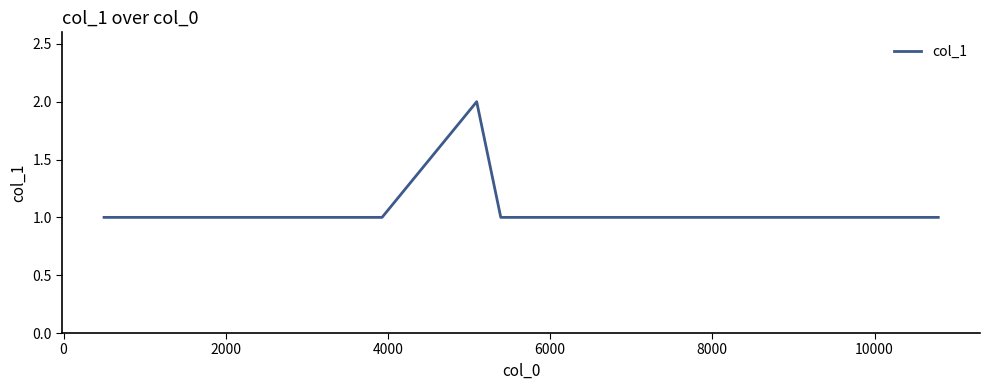

Count the values in the range 1 to 2.

11